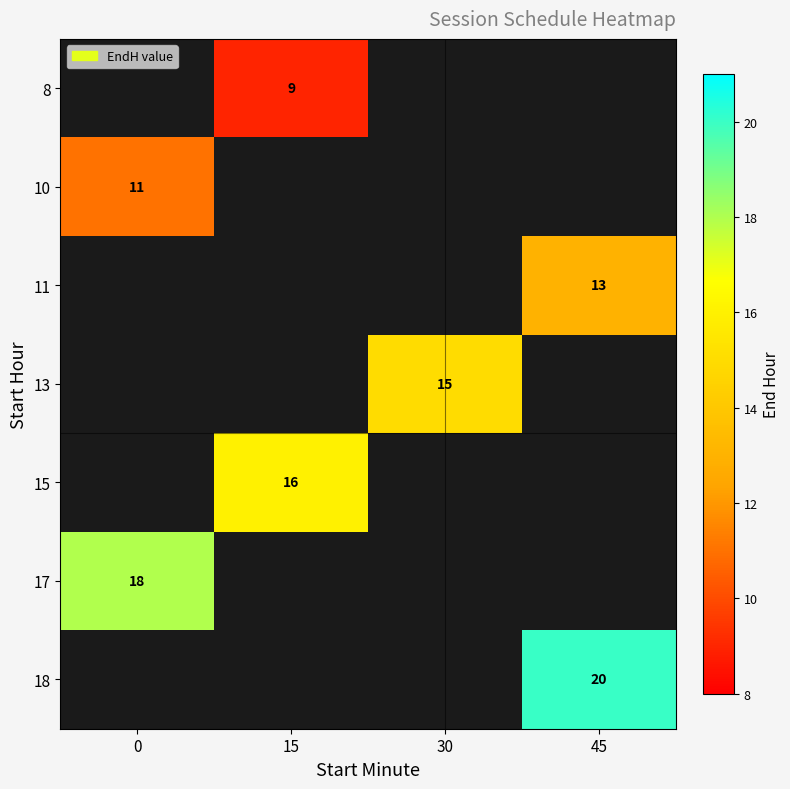

Between 0 and 45, which is larger?

45